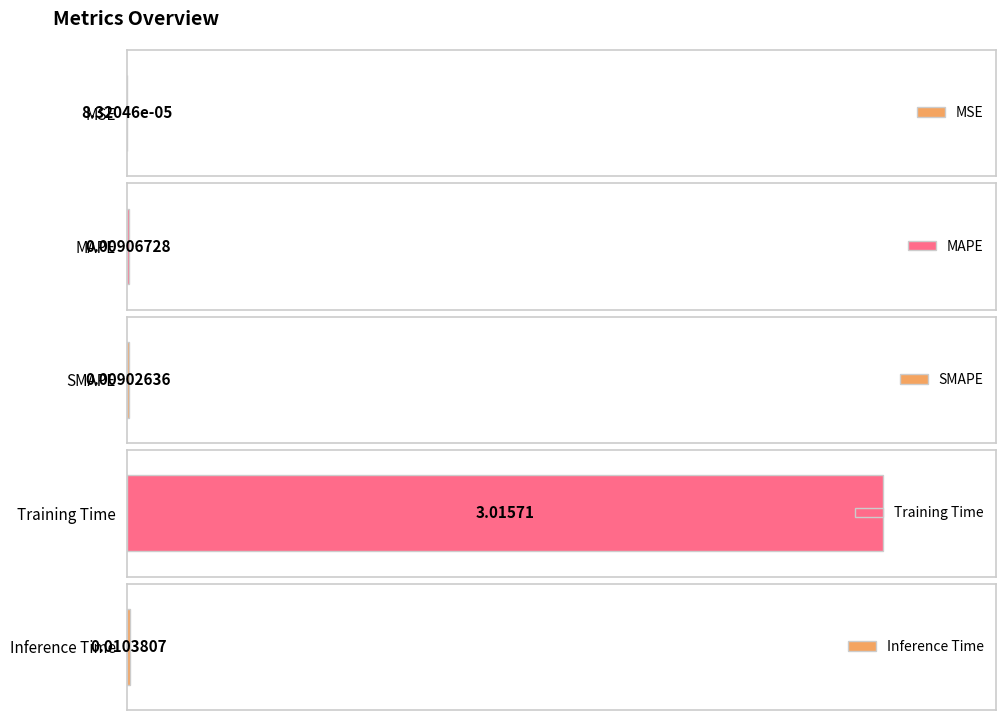

Reading left to right, list all the values displayed in this chart.

0.0	0.0	0.0	3.0	0.0